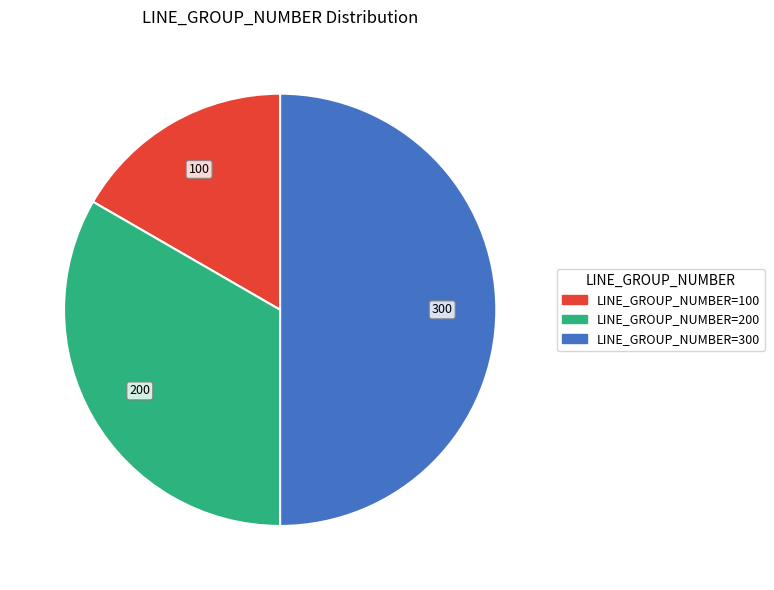

How many slices are in this pie chart?

3